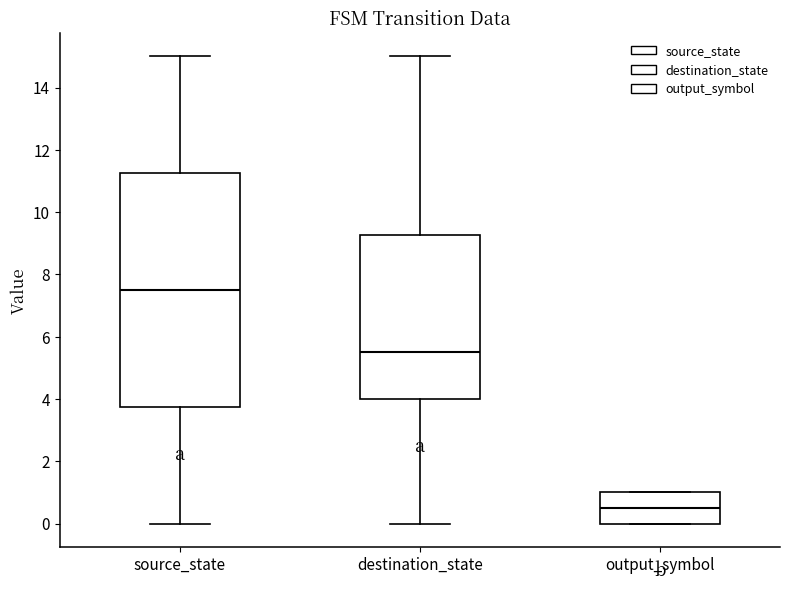

Reading left to right, transcribe this box plot: for each box, give where its median line is, the range the box spans, and where its two whiskers end, as read against the y-axis. The values are not printed on the chart, so give them approximately, as read against the axis.

source_state: median 7.6, box 3.8 to 11.2, whiskers 0.0 to 15.0
destination_state: median 5.6, box 4.0 to 9.2, whiskers 0.0 to 15.0
output_symbol: median 0.6, box 0.0 to 1.0, whiskers 0.0 to 1.0